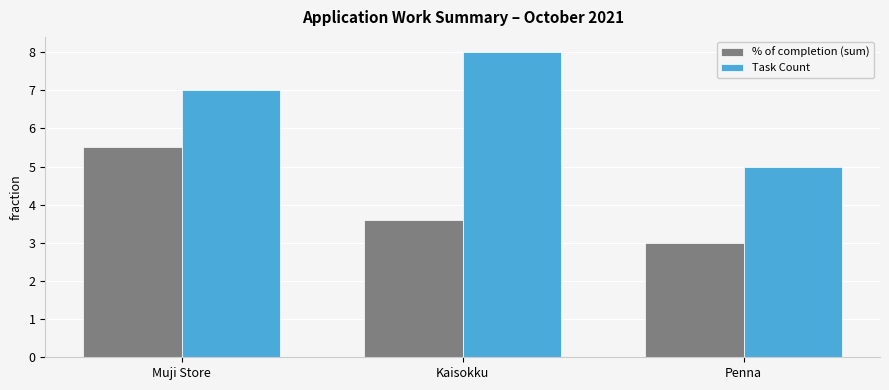

What is the value of the % of completion (sum) bar at the 3rd from the left?

3.0